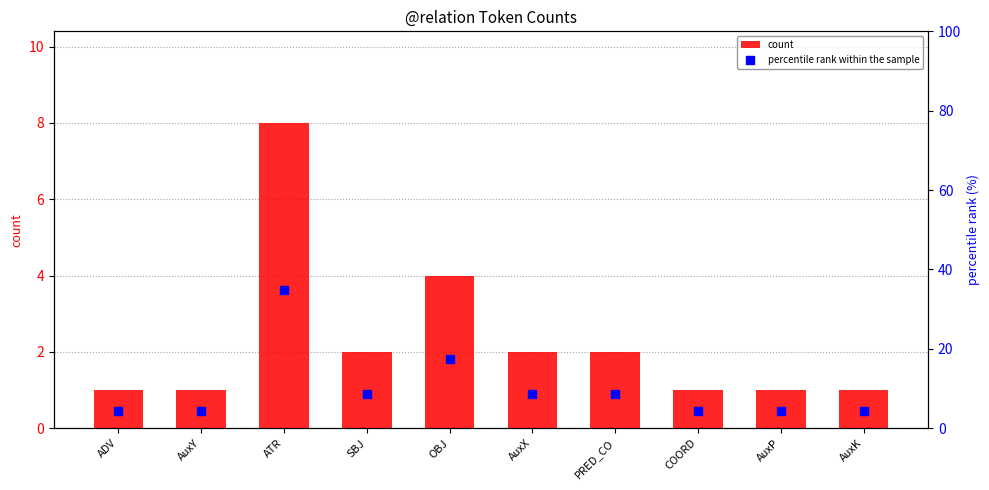

Which series has the largest Y range (max minus min)?

percentile rank within the sample